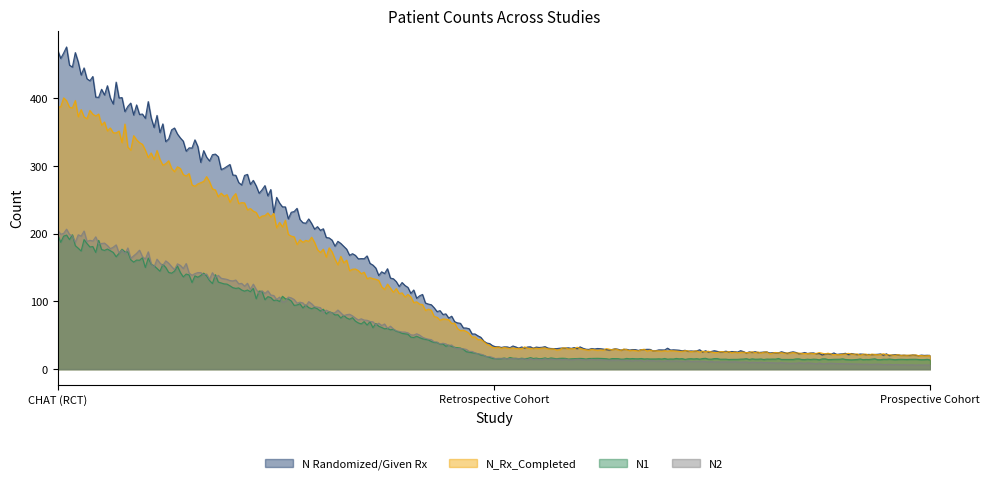

The N Randomized/Given Rx series shows 747 at CHAT (RCT). True or false?

False